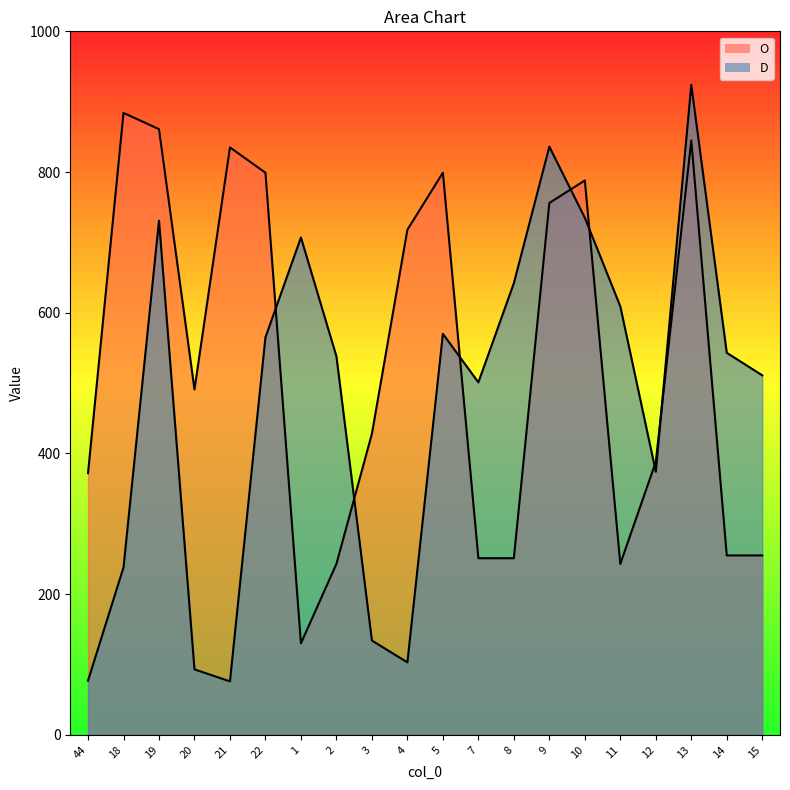

What is the maximum value shown in the chart?

924